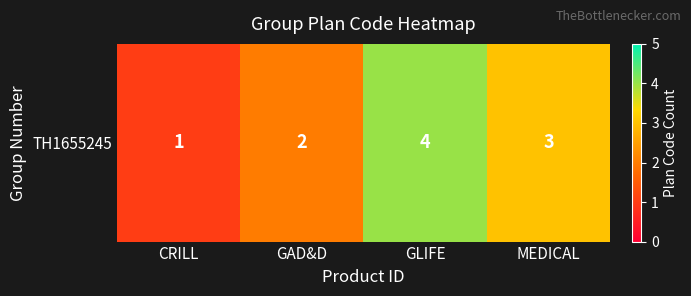

The chart shows a value of 2 at GLIFE. True or false?

False